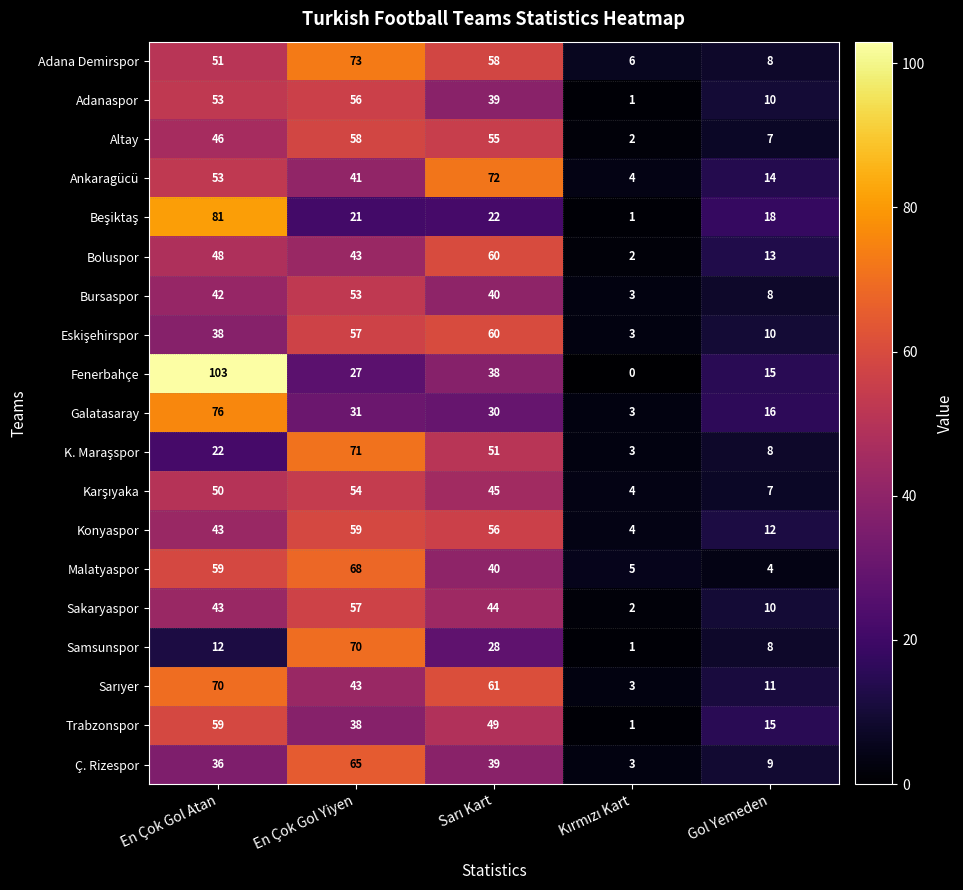

Where is Altay nearest to the value 30?

En Çok Gol Atan